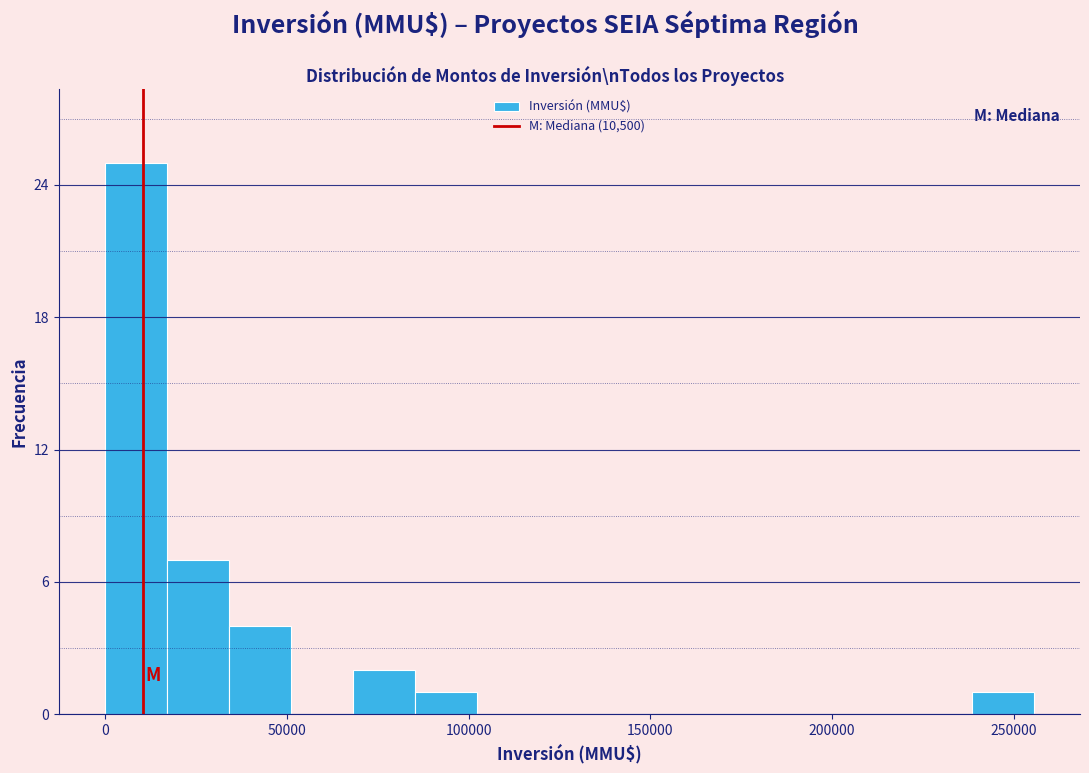

Read against the x-axis, roughly where is the centre of the tallest bar?

10000